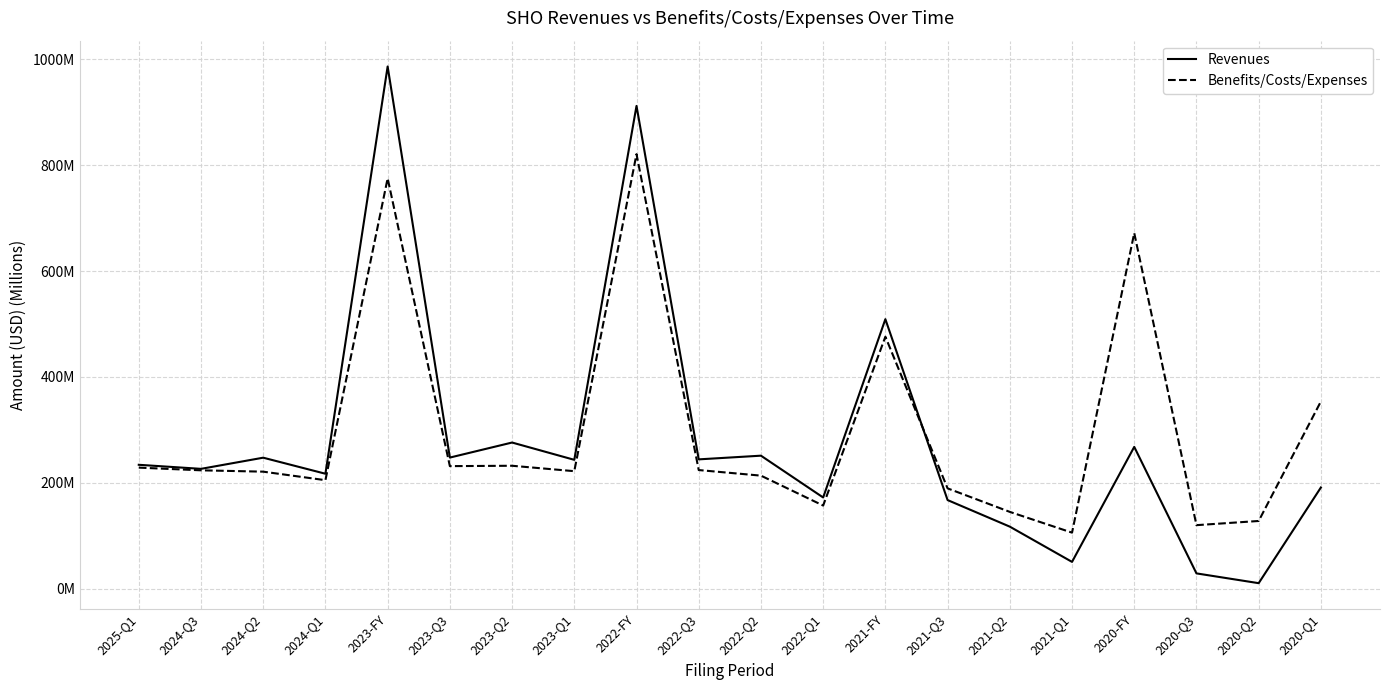

What is the difference between the maximum and second lowest values in the Benefits/Costs/Expenses series?

700.9